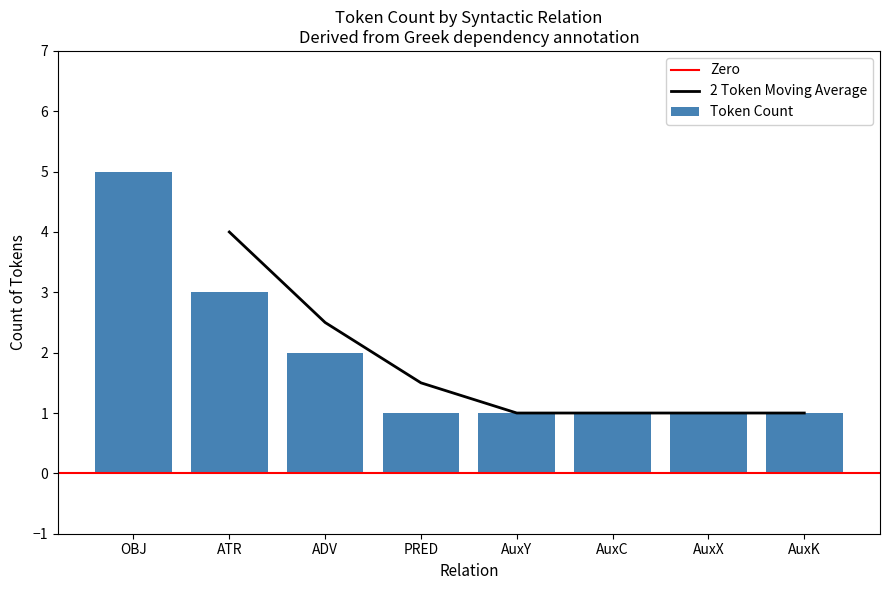

The 2 Token Moving Average series shows 1.4 at AuxK. True or false?

False